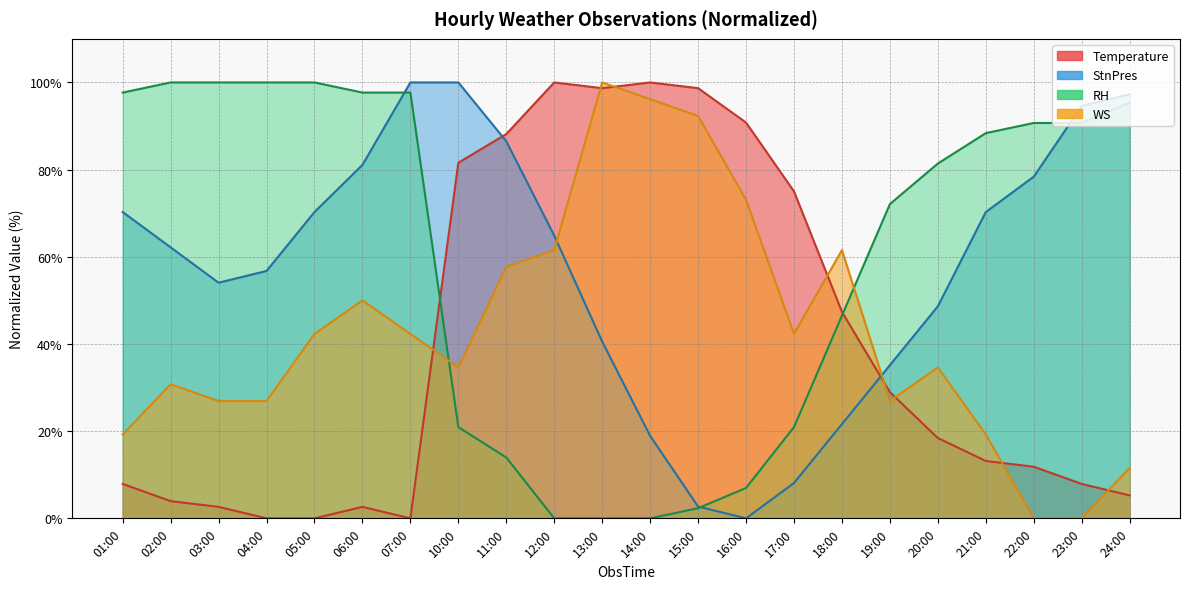

At which category is the sum across all series the highest?

11:00